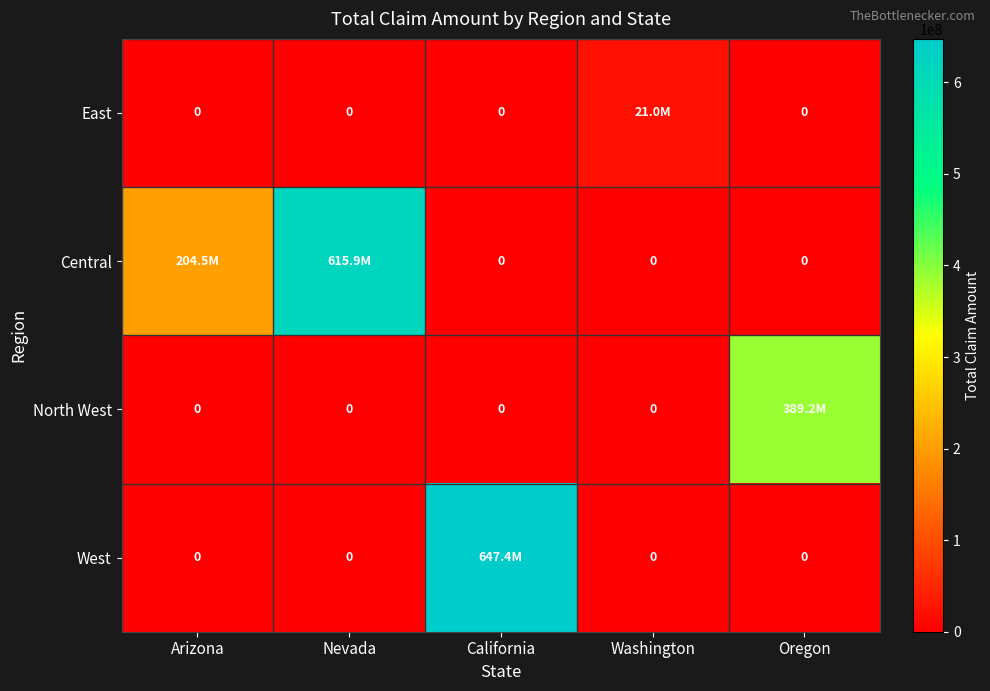

Which category has the highest value in the East series?

Washington